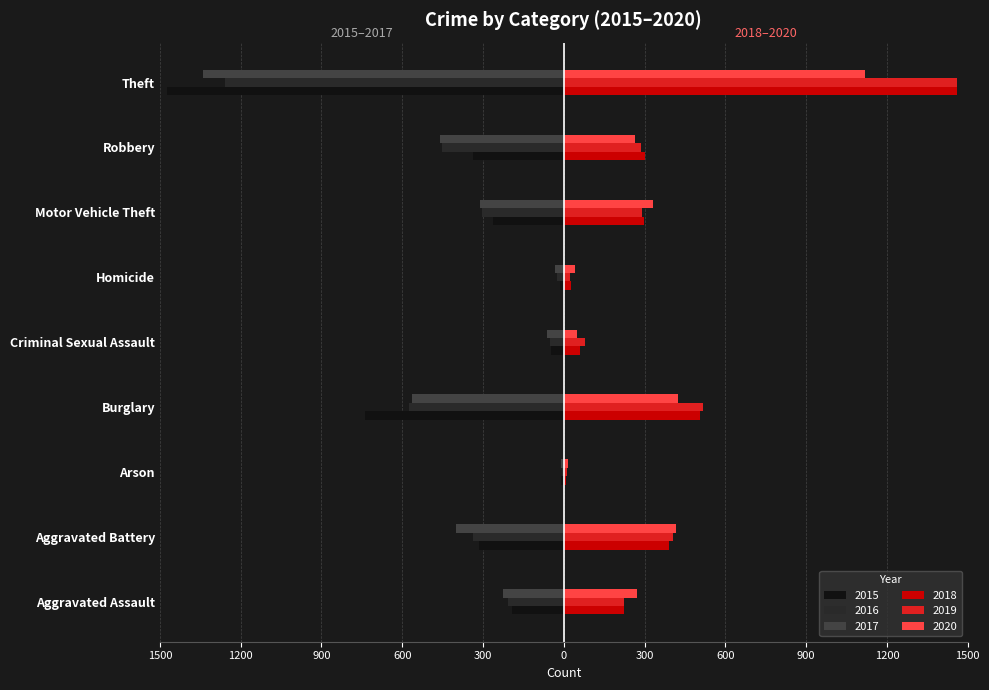

What is the minimum value for 2020?

17